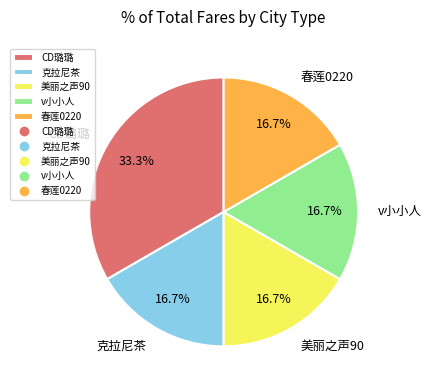

What is the largest slice in the pie chart?

CD璐璐